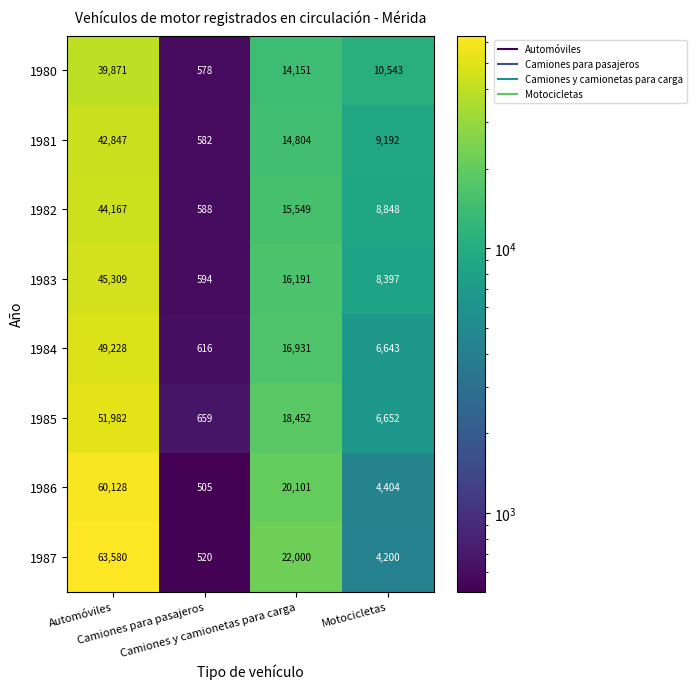

Which series has the largest range (max minus min)?

1987